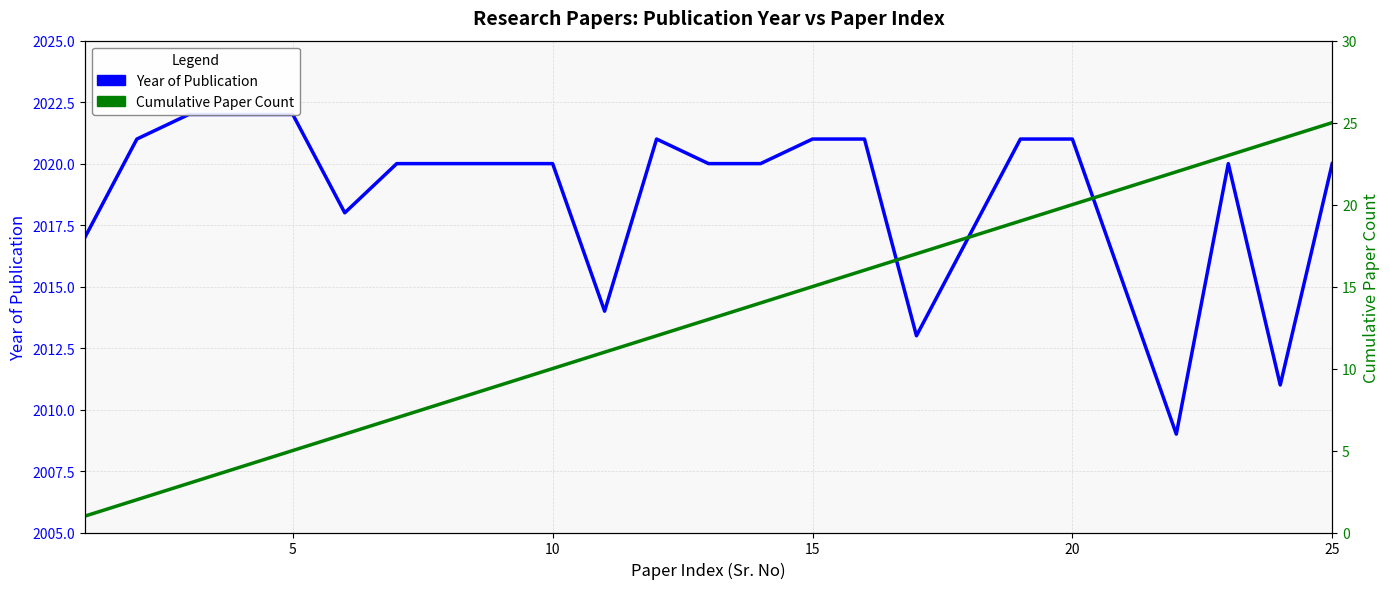

What are all the series names shown in the legend?

Year of Publication, Cumulative Paper Count